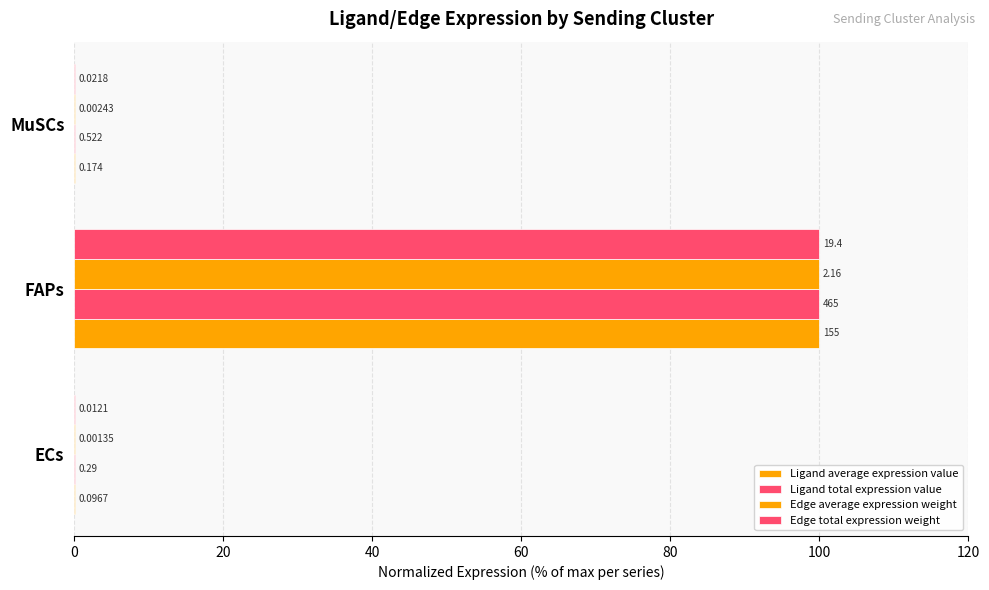

How many bars are there in total?

12